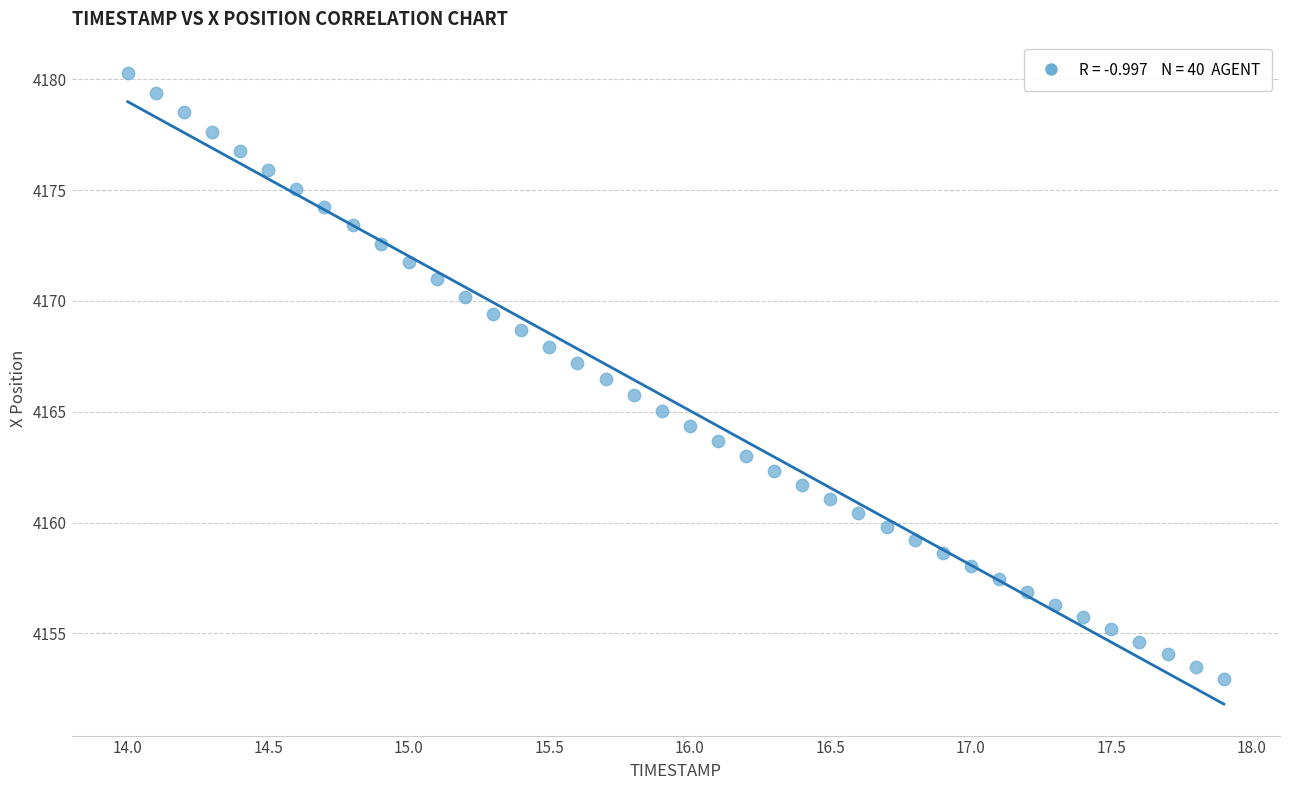

What is the range of Y values (max minus min)?

27.4